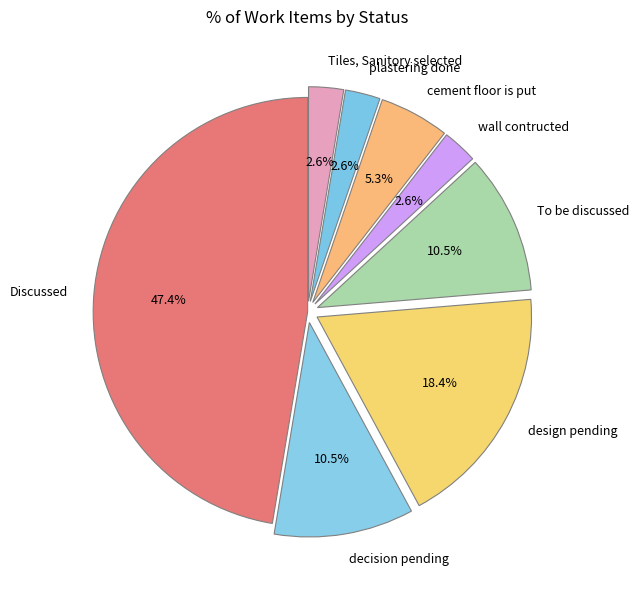

To the nearest percent, what is the difference between the largest and smallest slice percentages?

45%